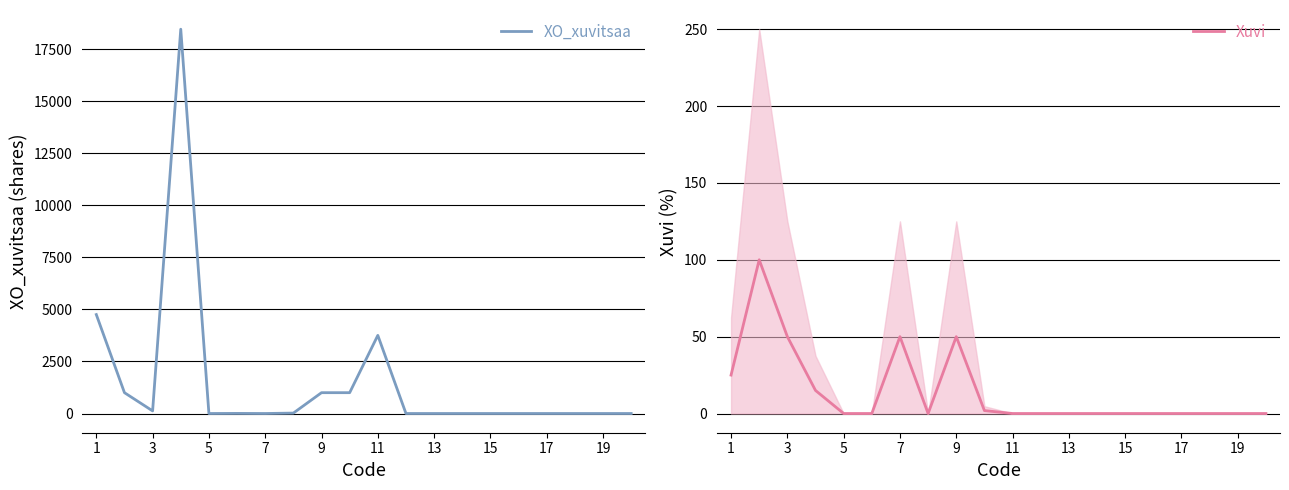

Between 9 and 13, which series saw the biggest shift?

XO_xuvitsaa